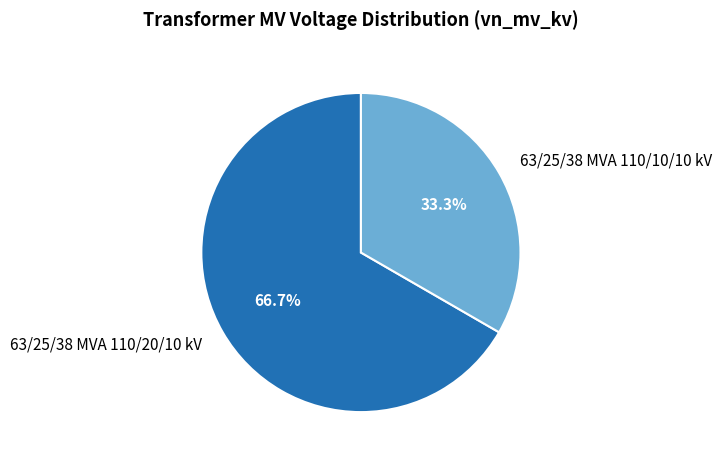

Which has a higher value, 63/25/38 MVA 110/10/10 kV or 63/25/38 MVA 110/20/10 kV?

63/25/38 MVA 110/20/10 kV